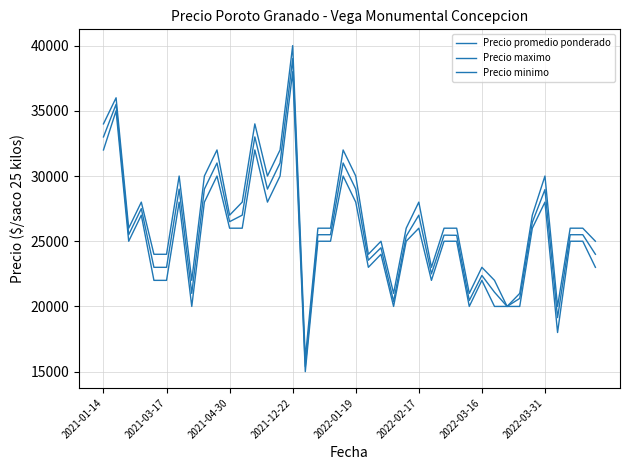

Is this an area chart (filled region under the line)?

No